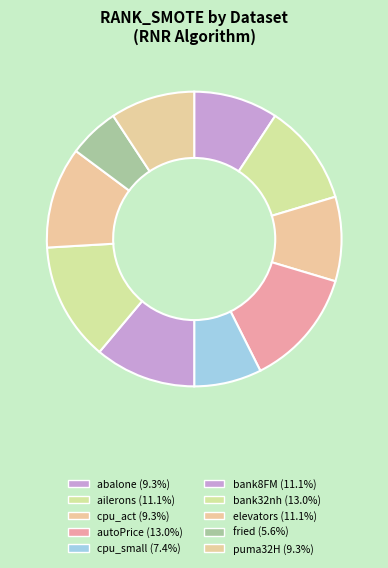

How many segments does this pie chart have?

10